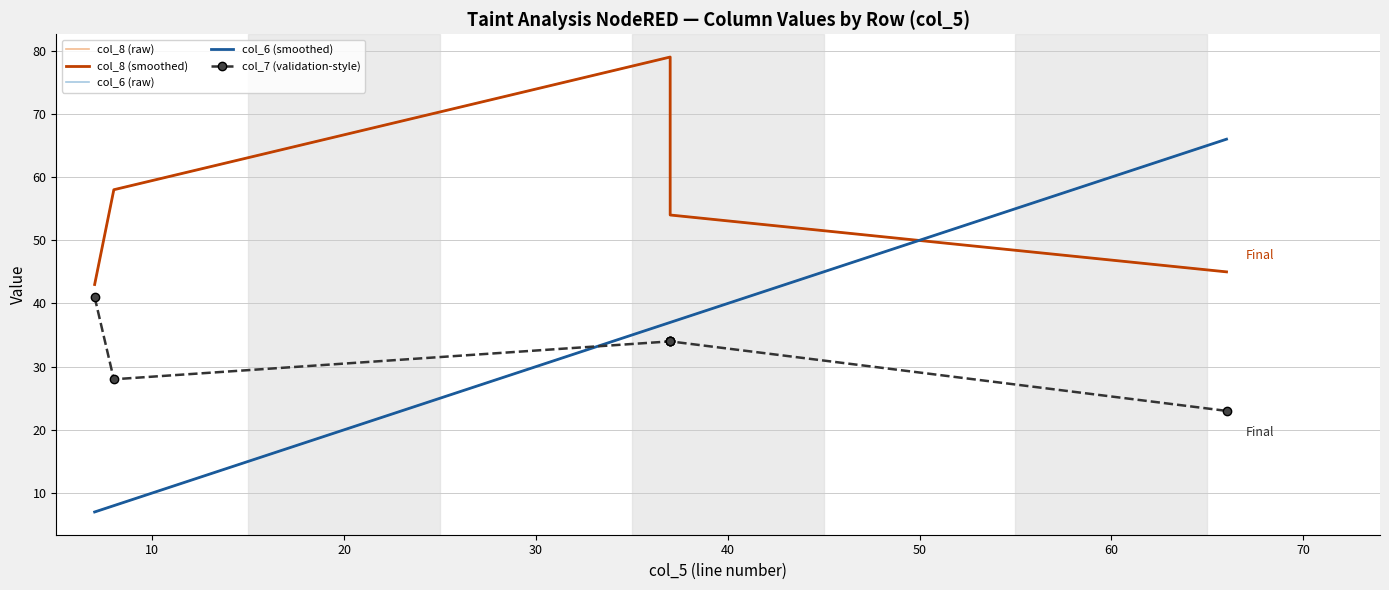

True or false: col_7 (validation-style) has more than 1 interior local peaks.

False